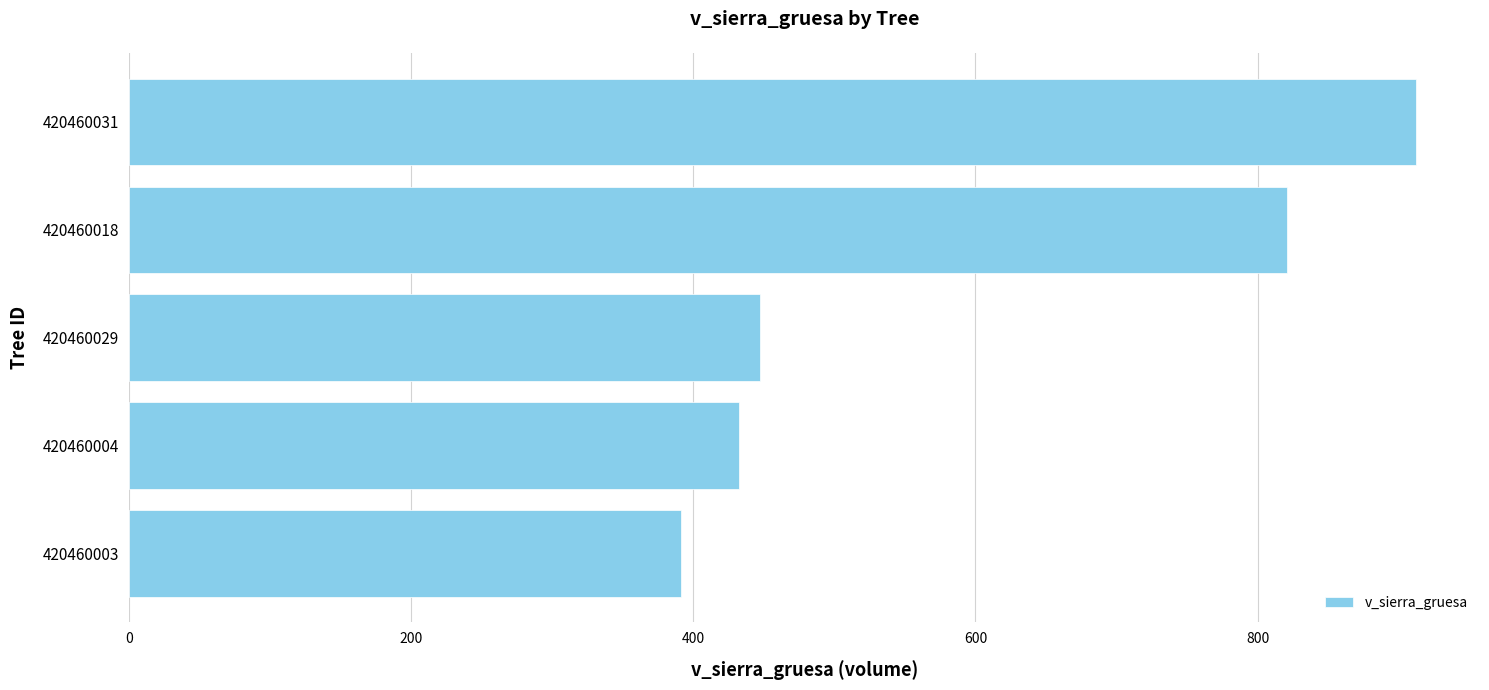

List the labels in order of value, largest first.

420460031, 420460018, 420460029, 420460004, 420460003